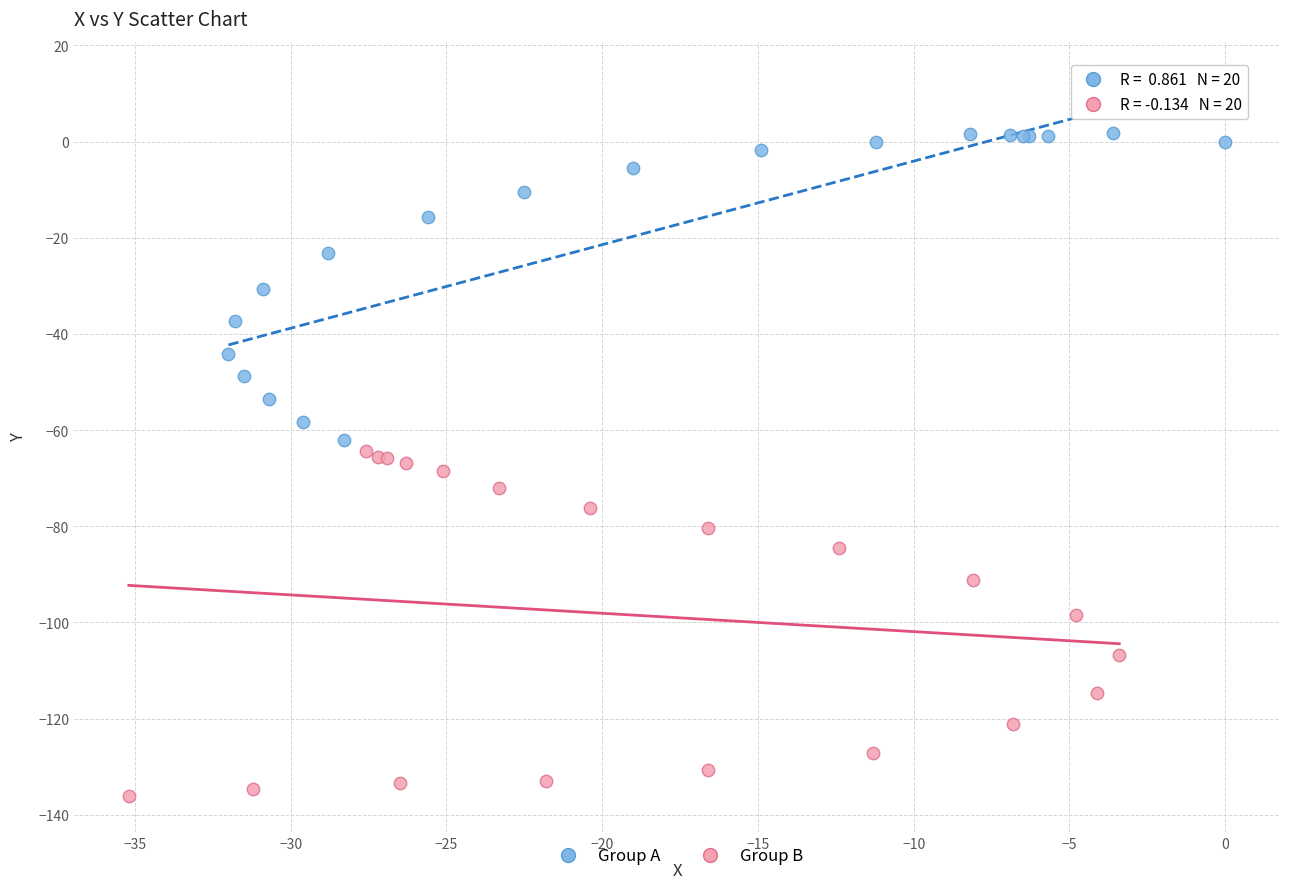

What are all the series names shown in the legend?

Group A, Group B